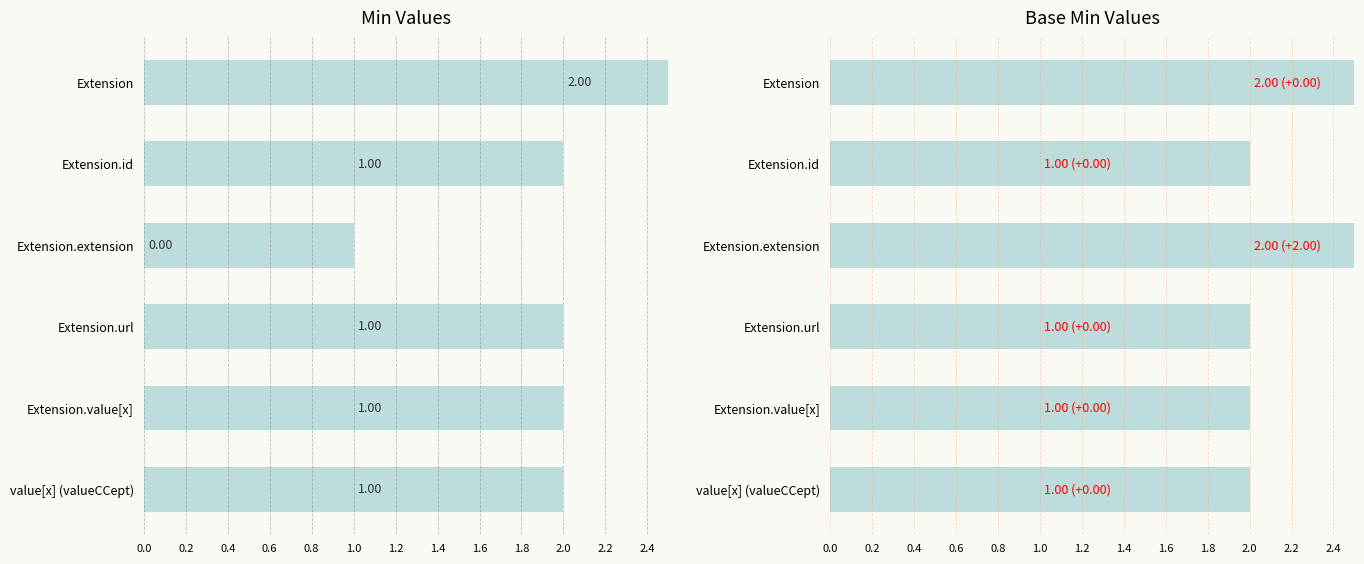

The Base Max series shows 3 at Extension.value[x]. True or false?

False